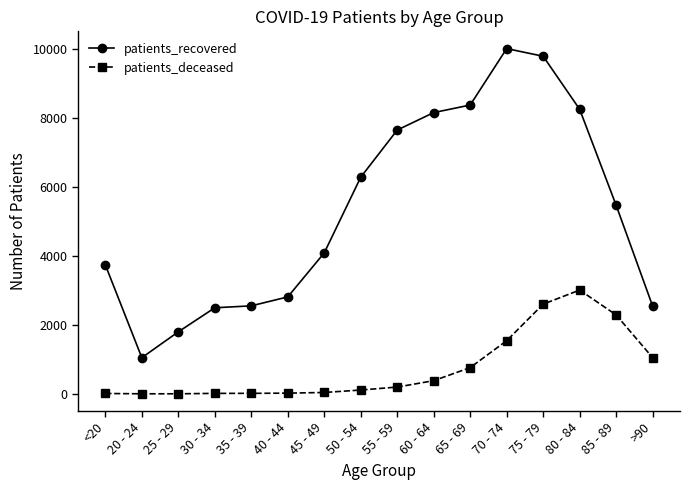

Which series has the largest range (max minus min)?

patients_recovered